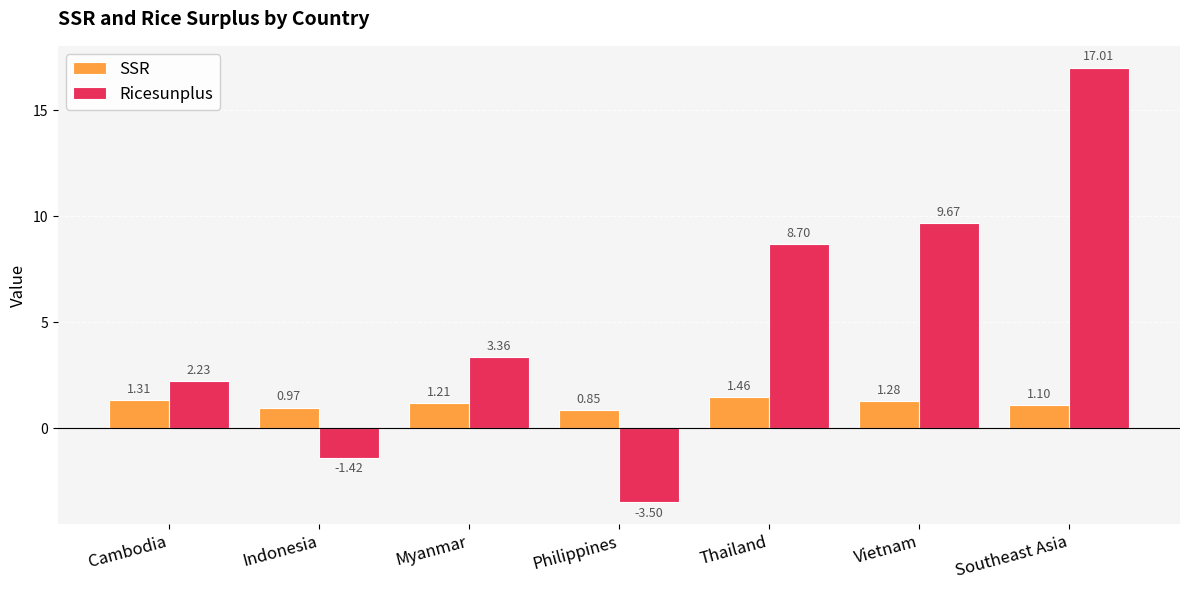

What value does the Ricesunplus series have at Thailand?

8.7